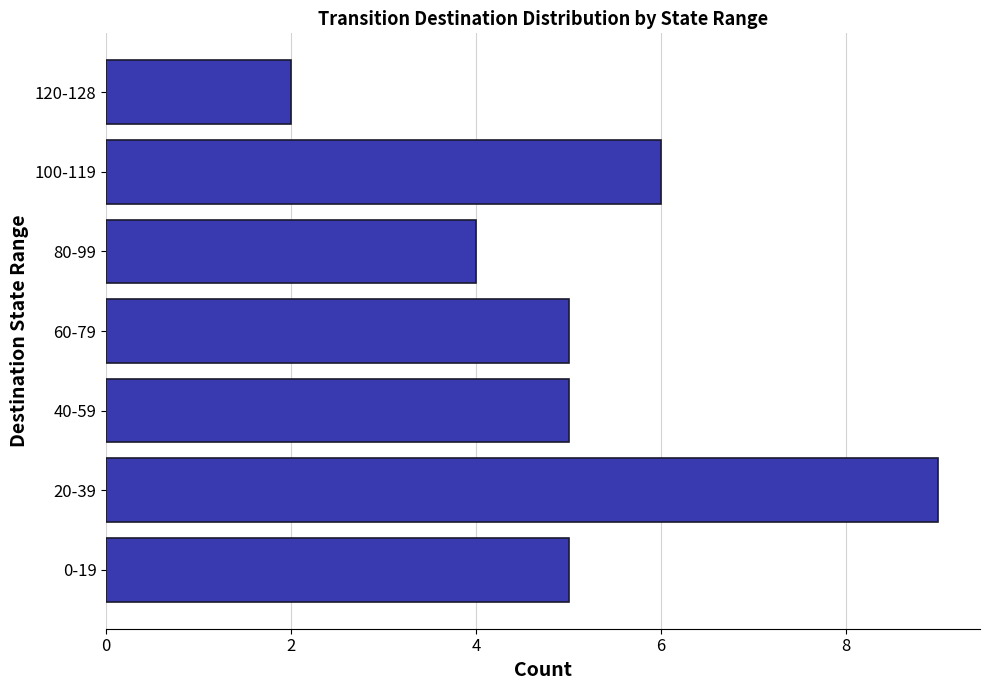

How many series are shown in this chart?

1